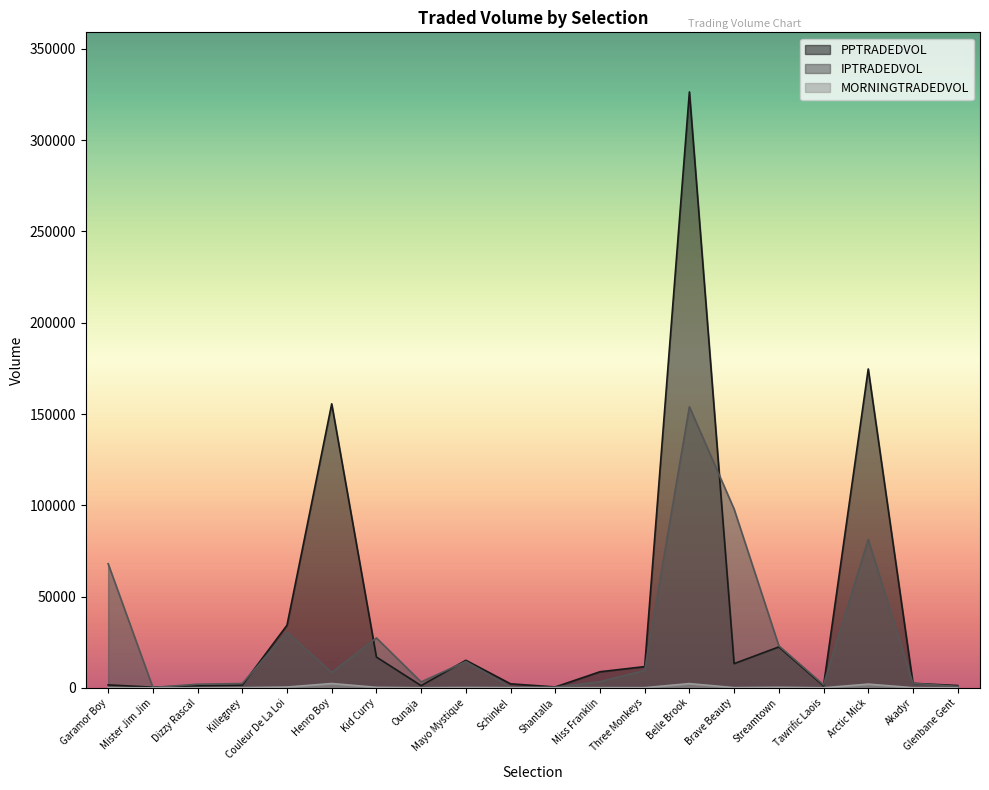

What are all the series names shown in the legend?

PPTRADEDVOL, IPTRADEDVOL, MORNINGTRADEDVOL